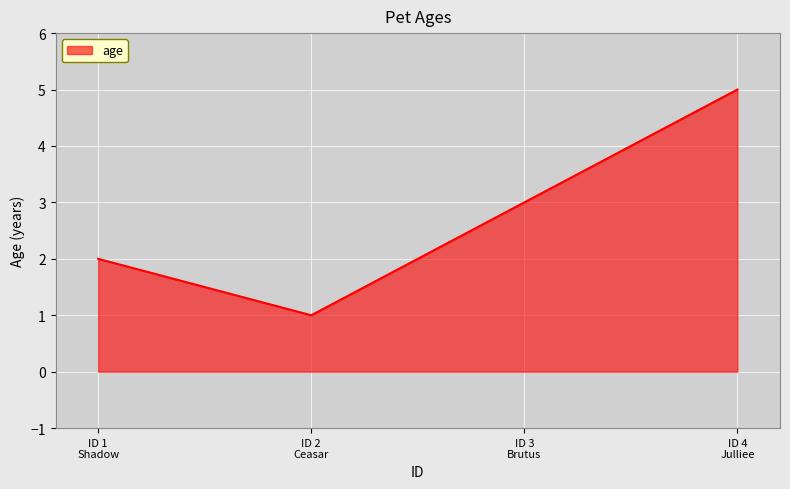

Which category has the lowest value across all series?

ID 2
Ceasar